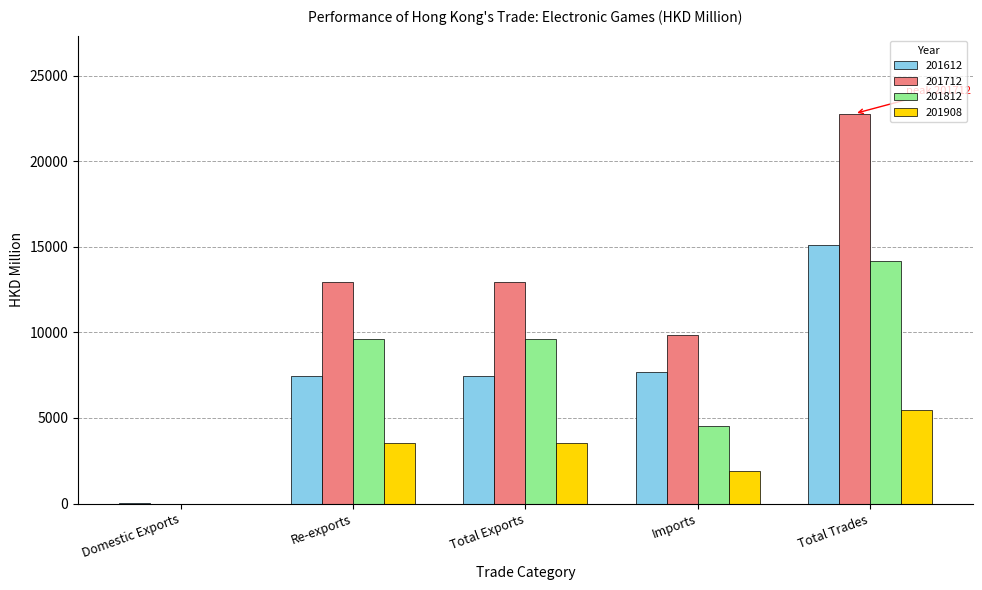

What is the sum of all 201908 values?

14494.7